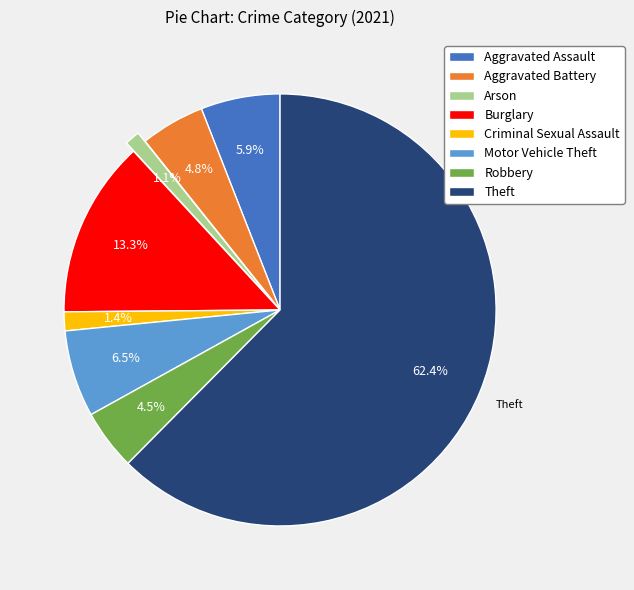

What is the largest slice in the pie chart?

Theft